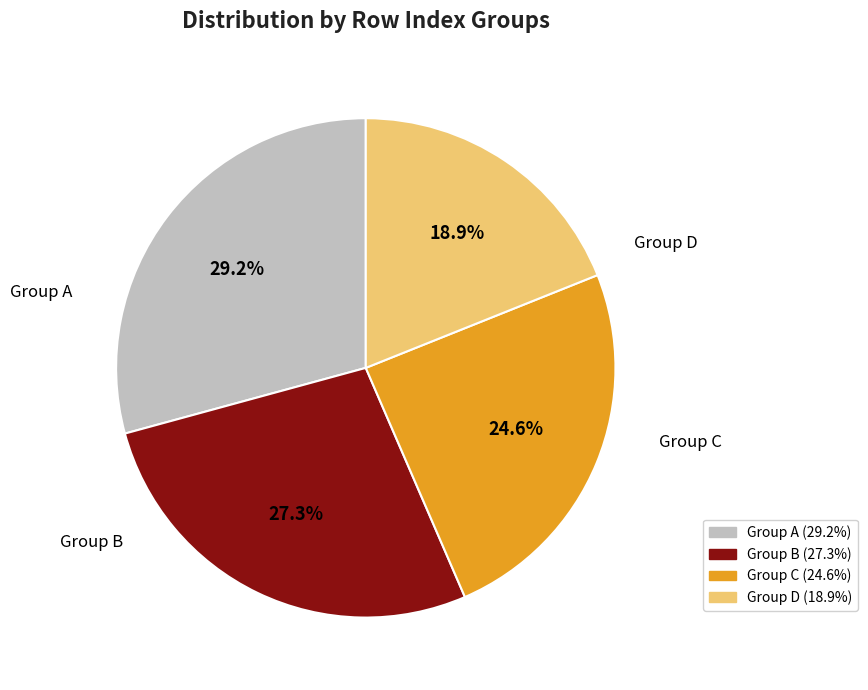

Is there a majority slice in this chart?

No